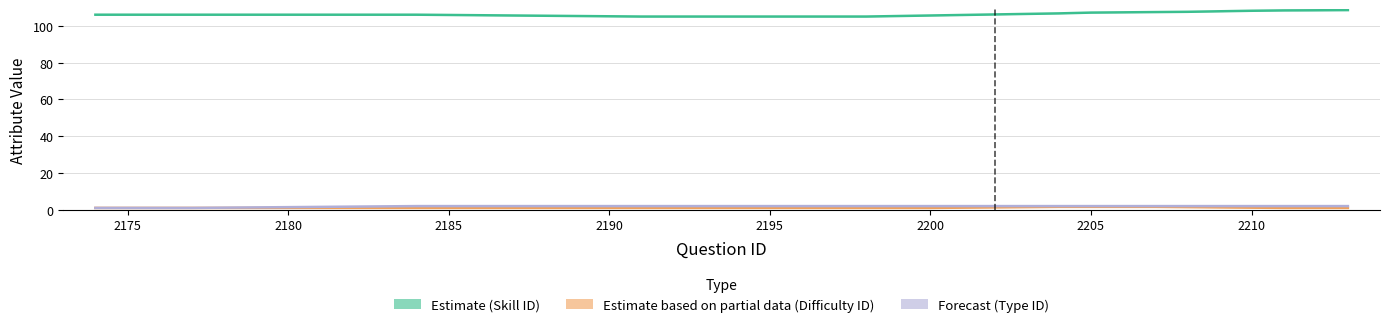

Does the chart display data point markers on the line(s)?

No